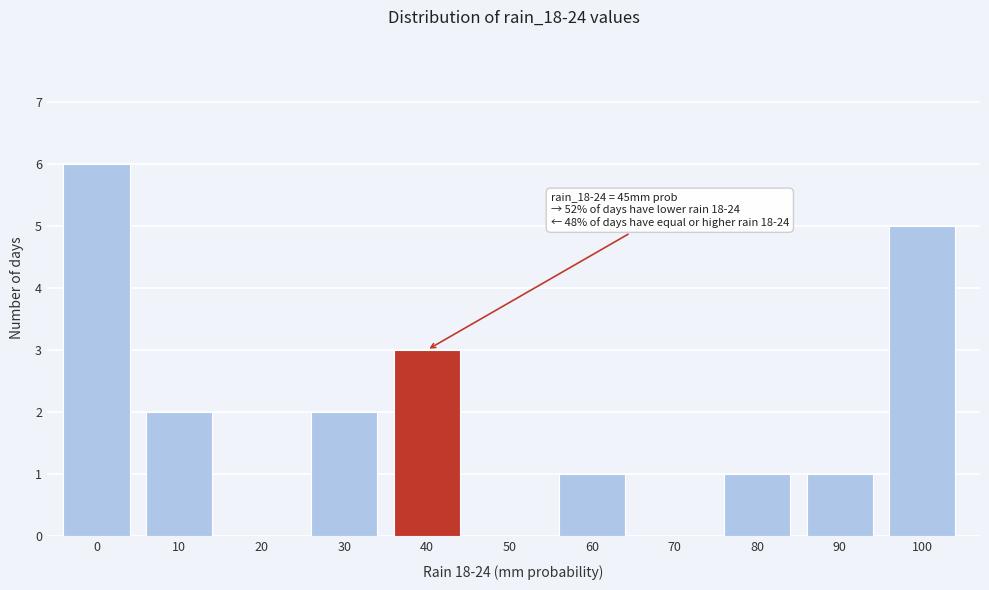

Reading left to right, transcribe all the data shown in this chart.

0=6	10=2	20=0	30=2	40=3	50=0	60=1	70=0	80=1	90=1	100=5